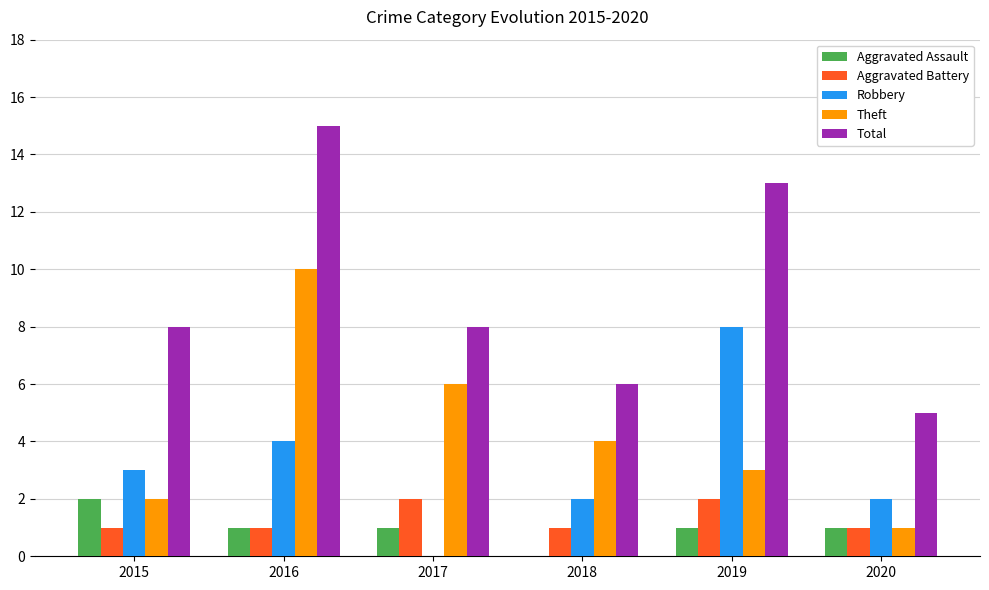

Which category has the highest value across all series?

2016